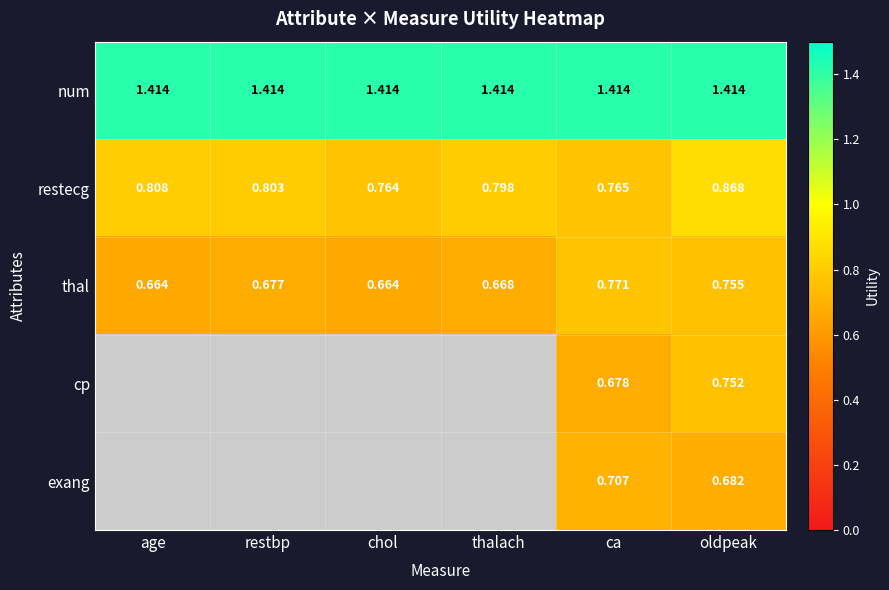

Is it true that thal equals 0.4 at oldpeak?

False